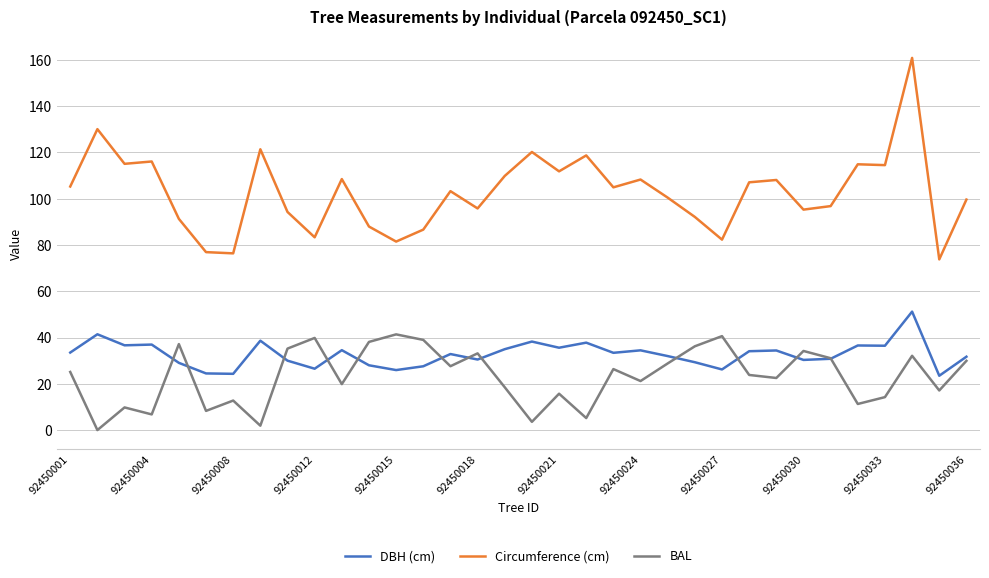

How many lines are shown in the chart?

3